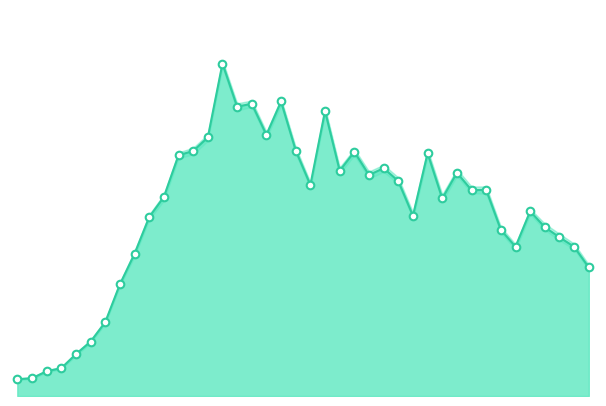

Which series has the largest total across all categories?

PS_COVID_Faelle